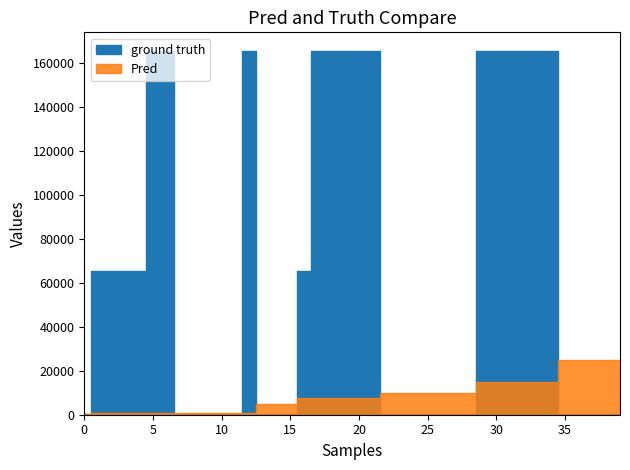

At how many categories does at least one series exceed 3597?

34